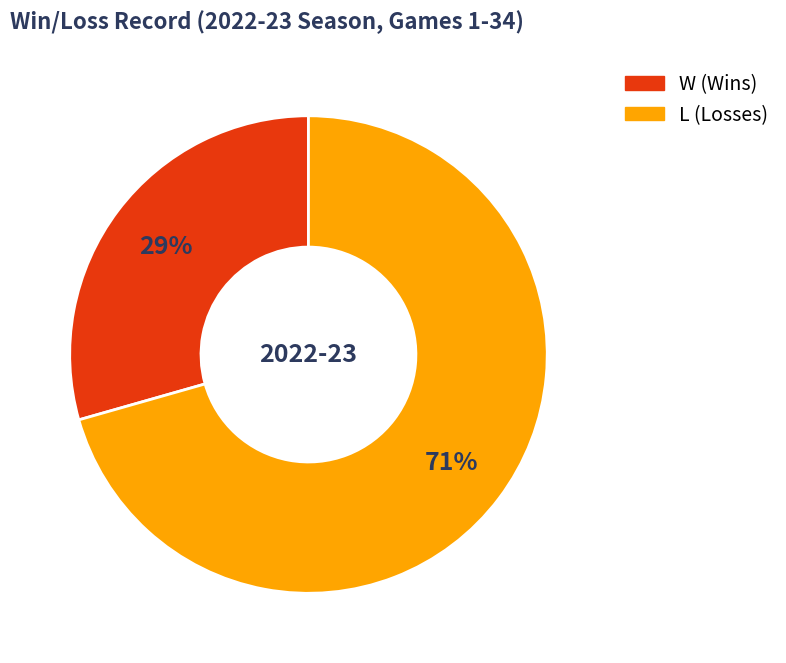

Which slice is the smallest?

W